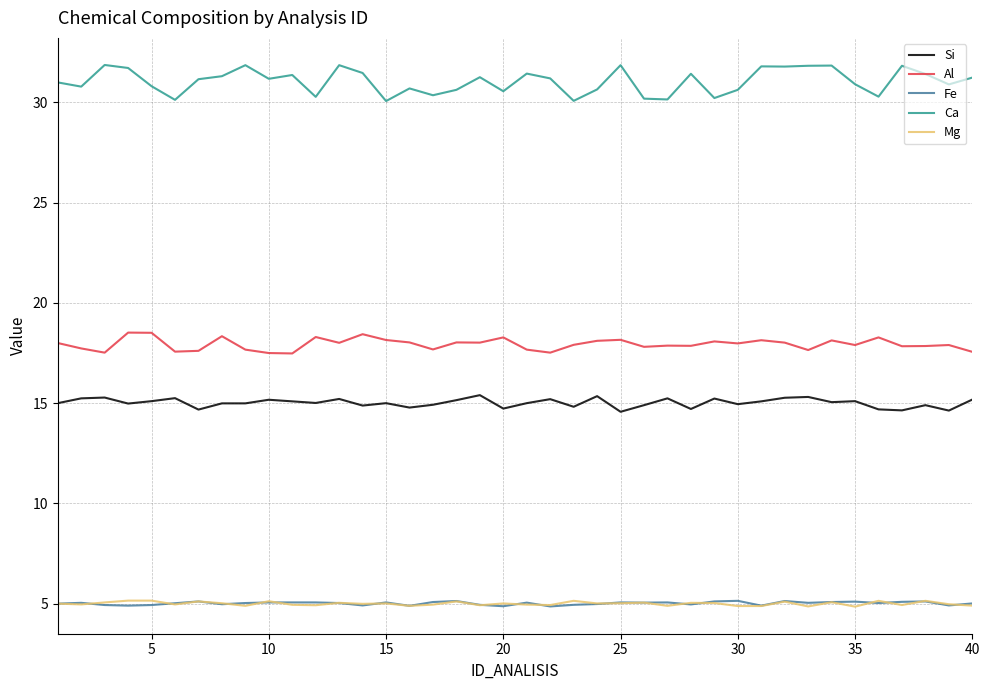

Which series has the largest total across all categories?

Ca